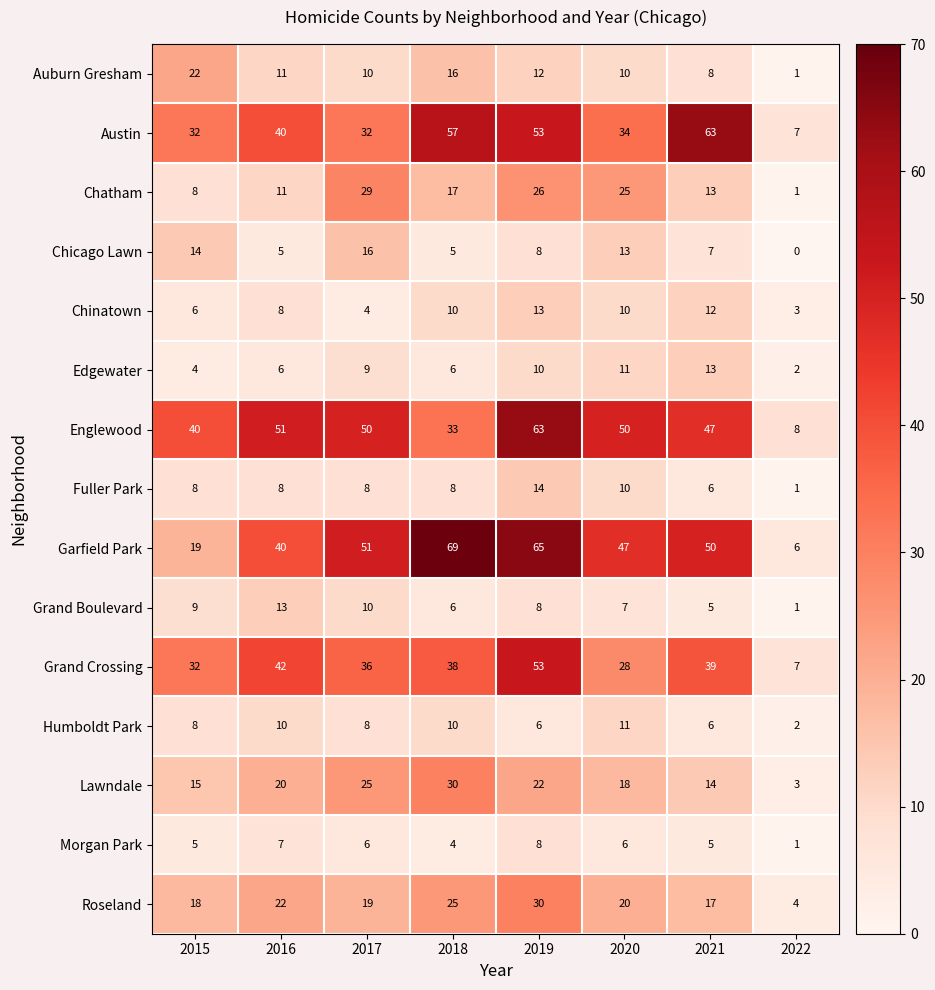

Rank the categories by Lawndale value from highest to lowest.

2018, 2017, 2019, 2016, 2020, 2015, 2021, 2022